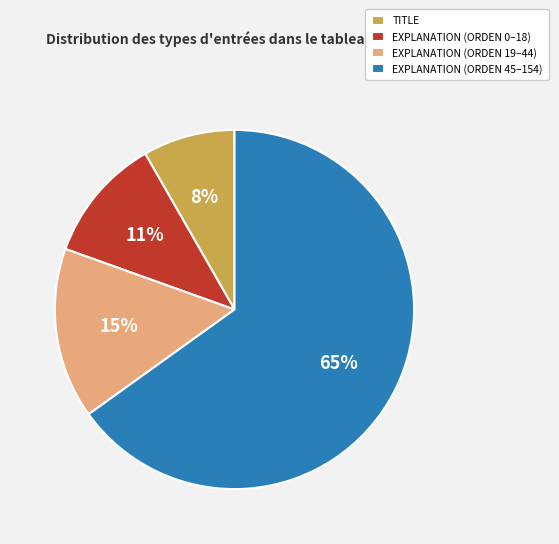

Do EXPLANATION (ORDEN 45–154) and EXPLANATION (ORDEN 0–18) together represent more than half of the pie?

Yes